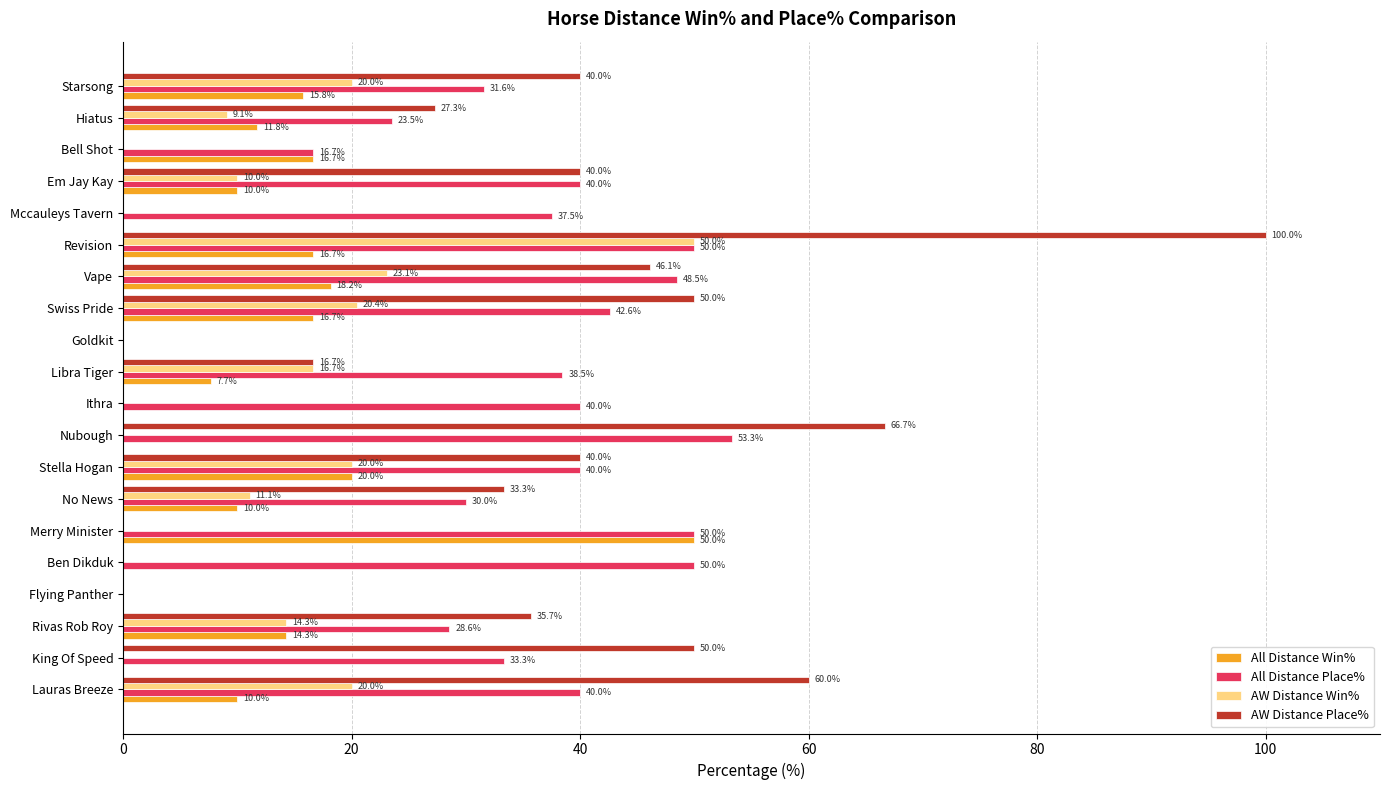

At which category is the sum across all series the highest?

Revision